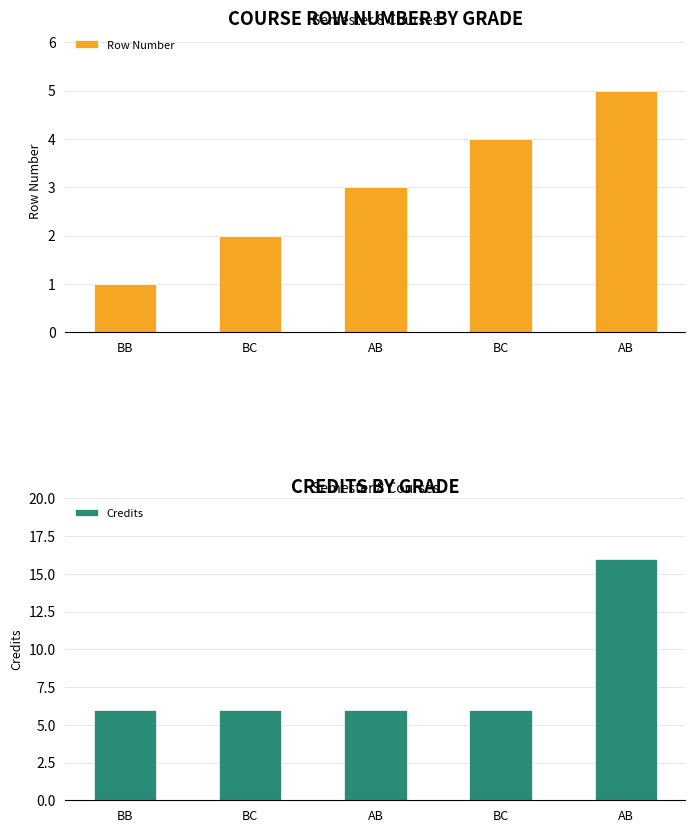

What is the sum of all Row Number values?

15